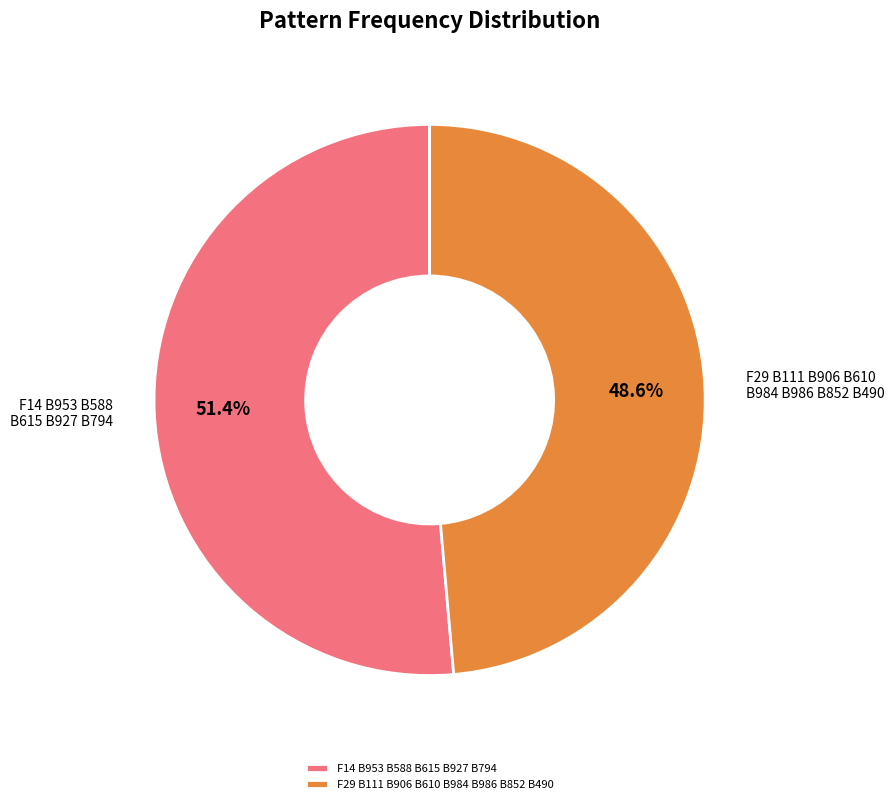

Between F29 B111 B906 B610 B984 B986 B852 B490 and F14 B953 B588 B615 B927 B794, which is larger?

F14 B953 B588 B615 B927 B794